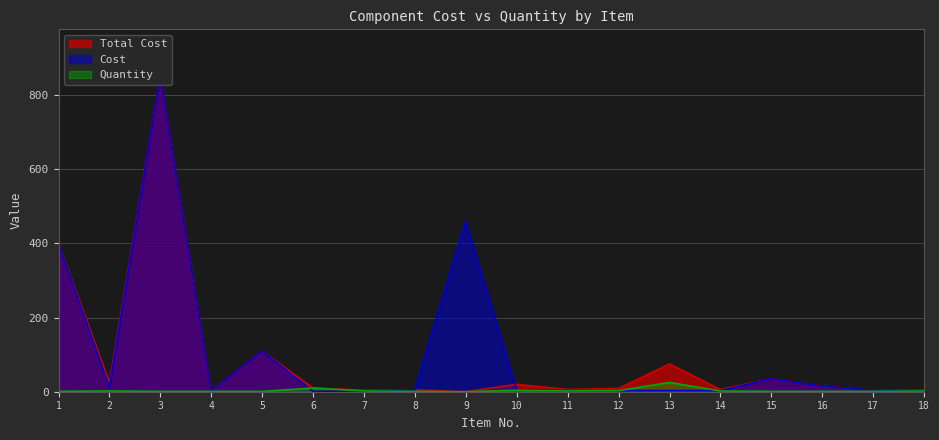

True or false: Quantity and Cost intersect in this chart.

True